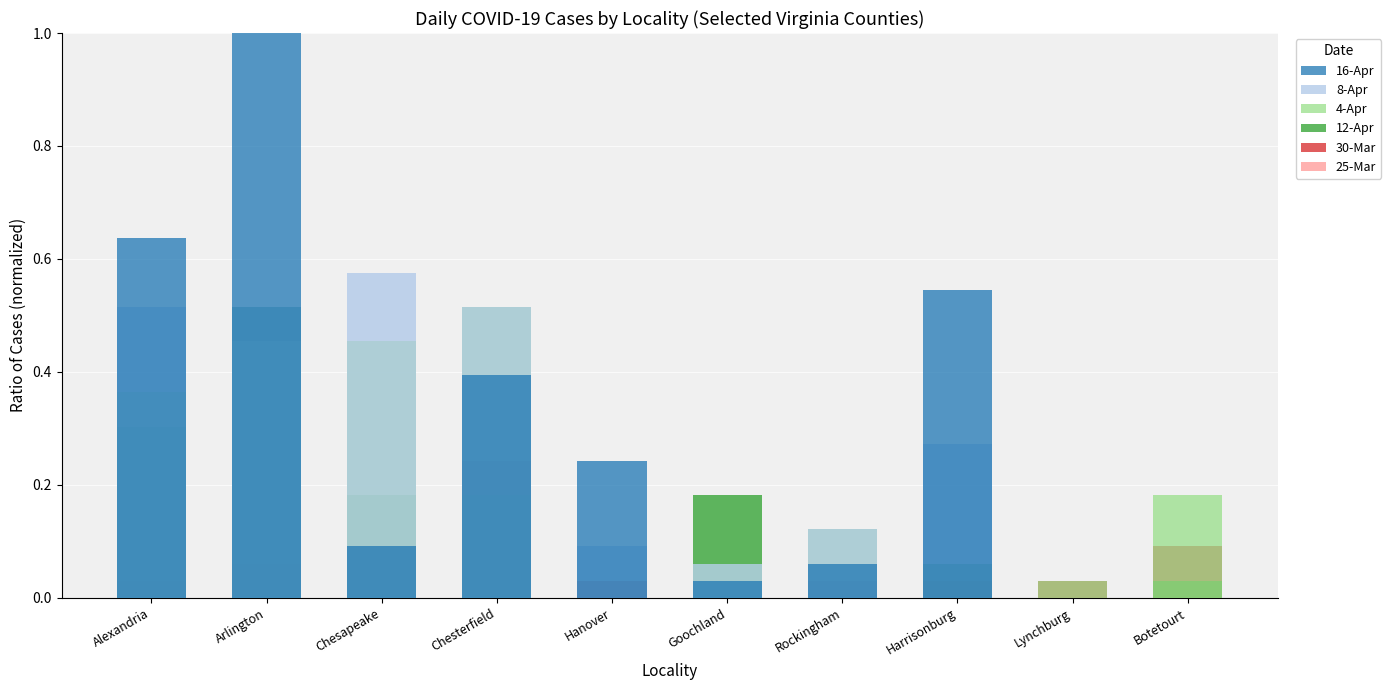

What is the total value across all series at Alexandria?

1.8